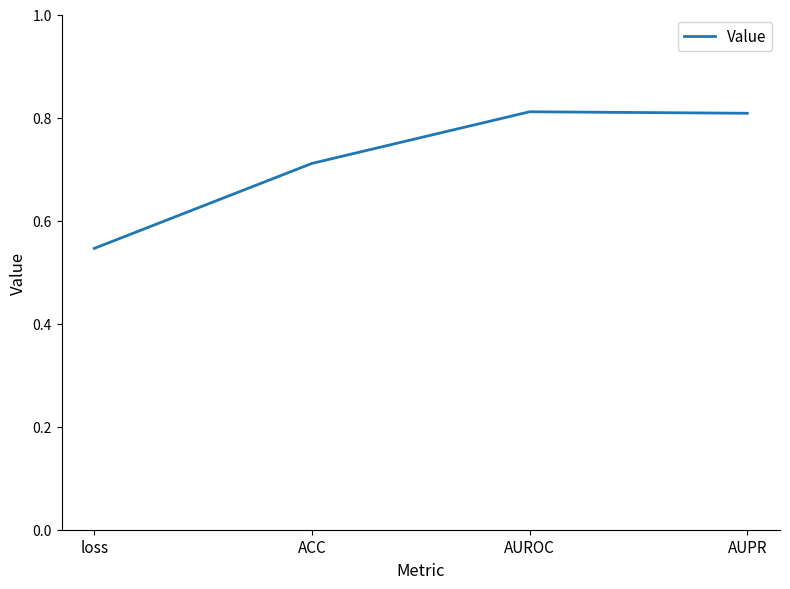

At which category does the chart reach its minimum across all series?

loss